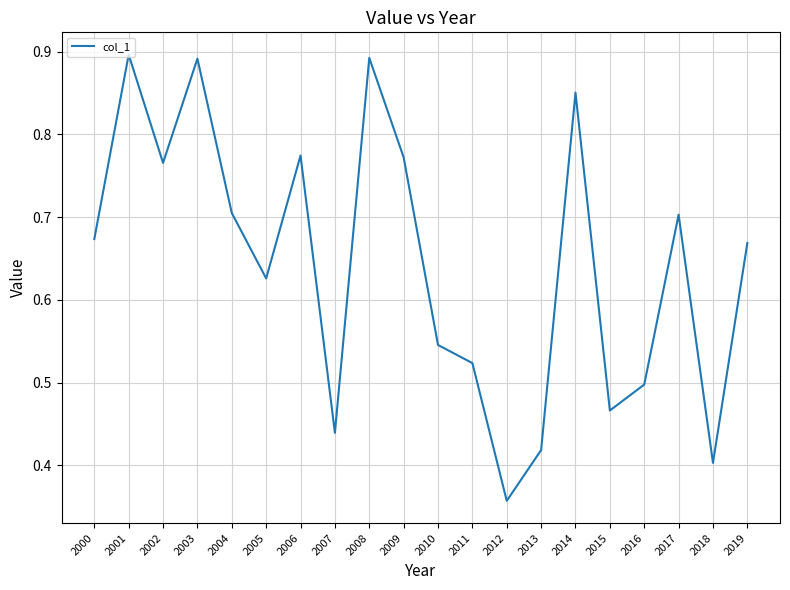

Where is the data nearest to the value 0?

2012